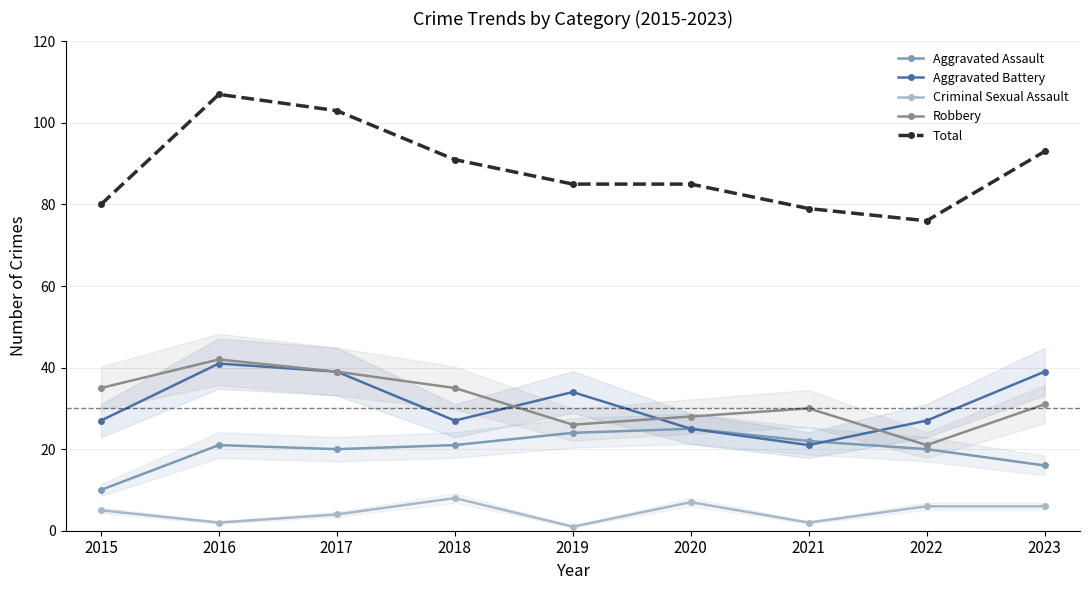

Rank the categories by Robbery value from lowest to highest.

2022, 2019, 2020, 2021, 2023, 2015, 2018, 2017, 2016